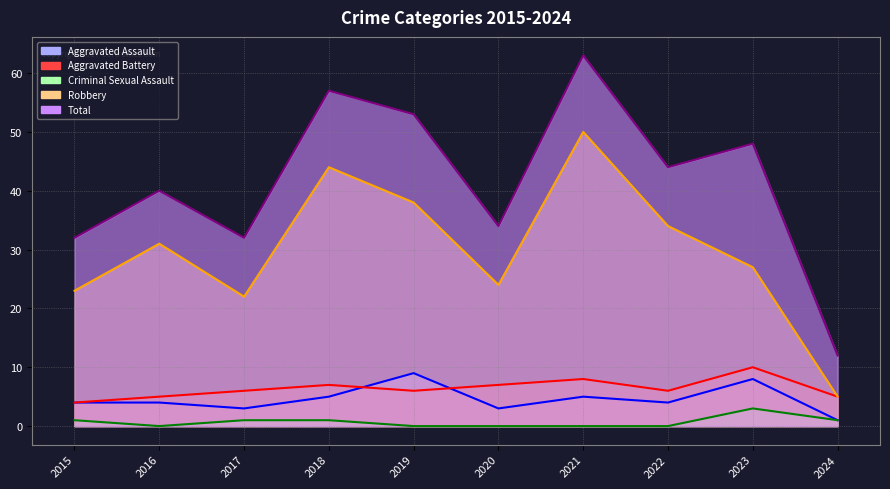

The Aggravated Assault series shows 1 at 2020. True or false?

False